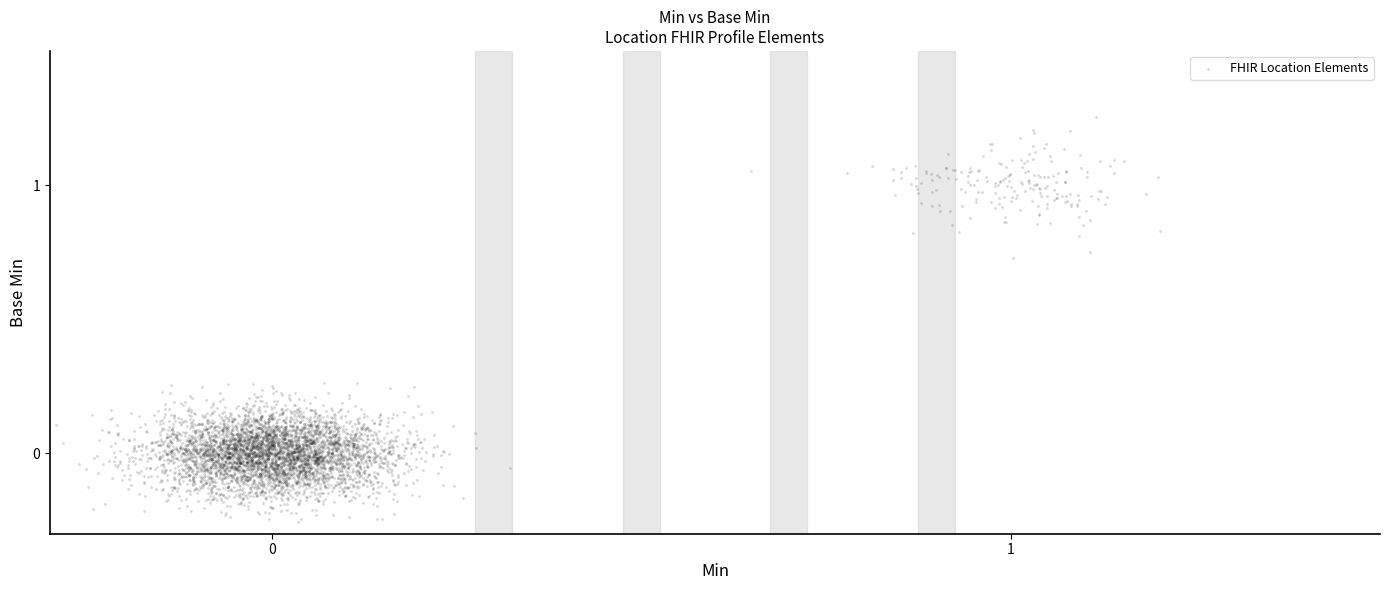

What is the range of Y values (max minus min)?

1.5